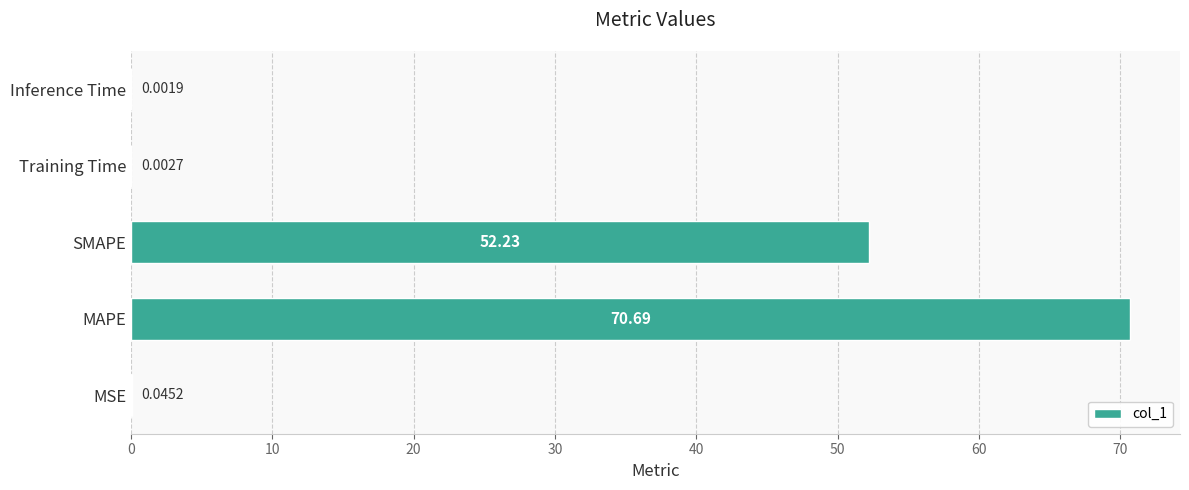

At which label is the value closest to 35?

SMAPE